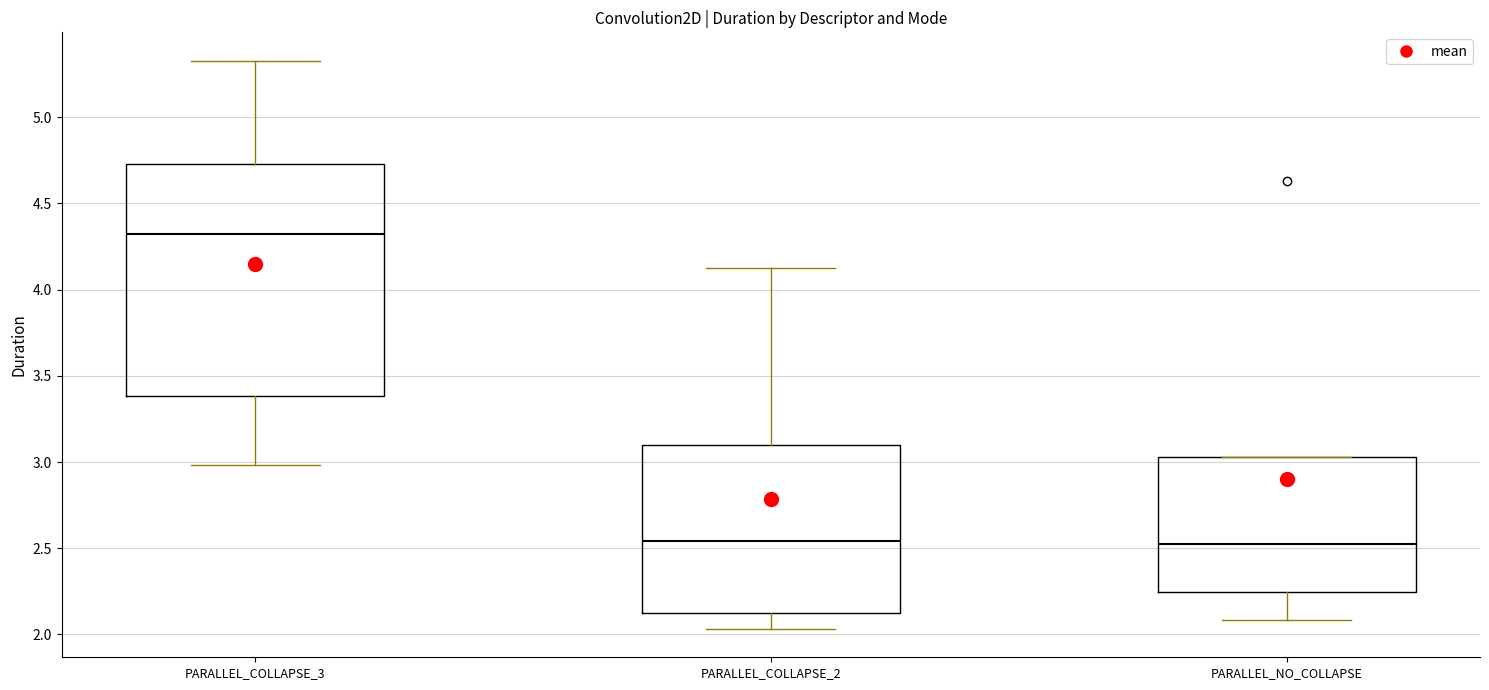

Which box is the tallest, from its lower edge to its upper edge?

PARALLEL_COLLAPSE_3